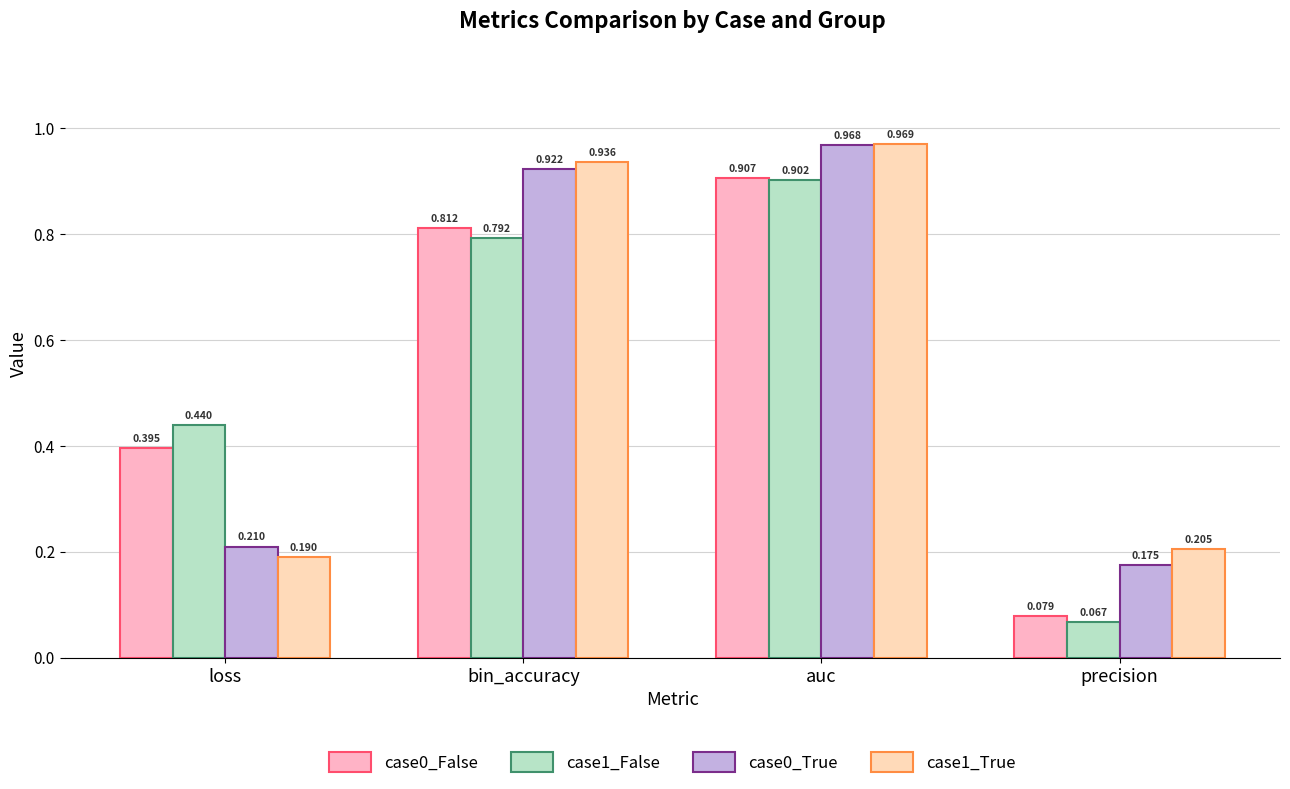

At which category does the chart reach its minimum across all series?

precision